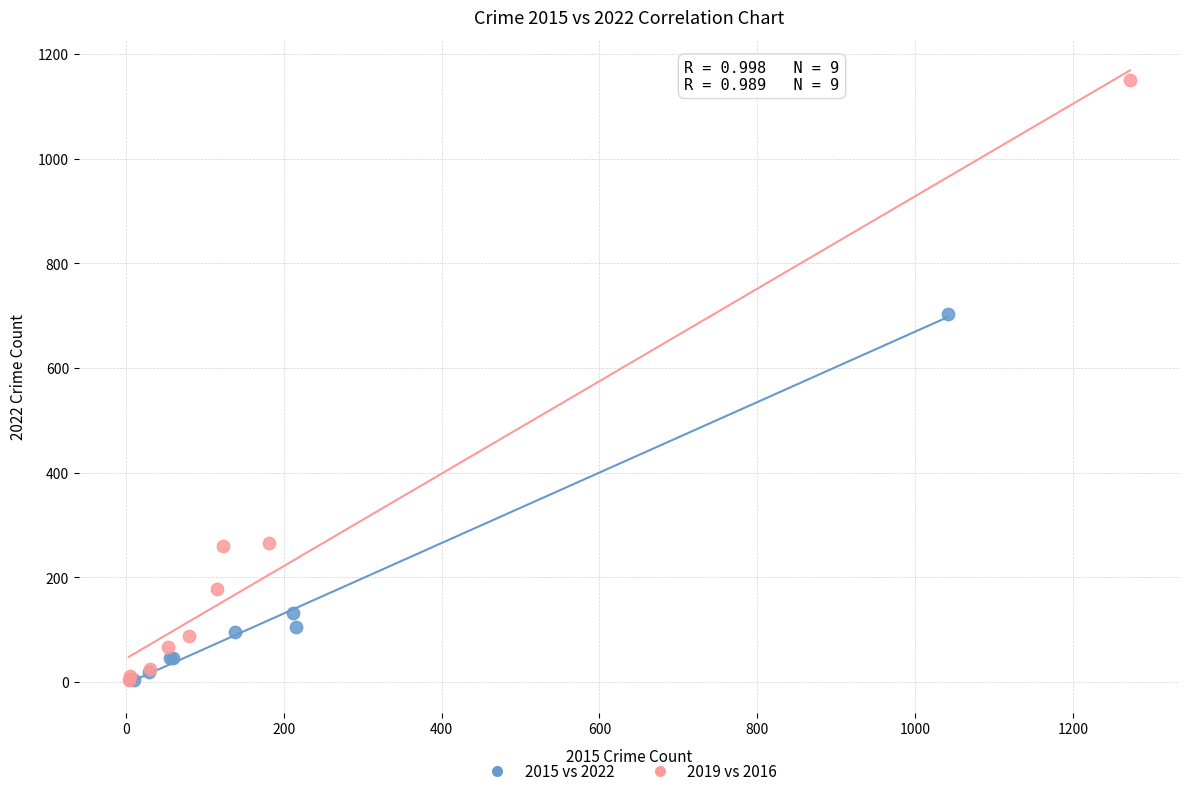

What are all the series names shown in the legend?

2015 vs 2022, 2019 vs 2016